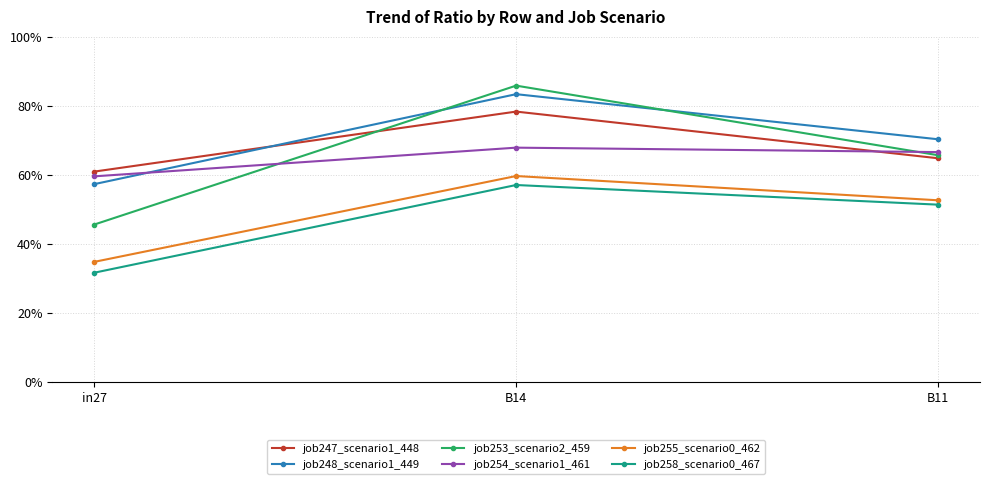

What is the label of the 3rd point from the left?

B11